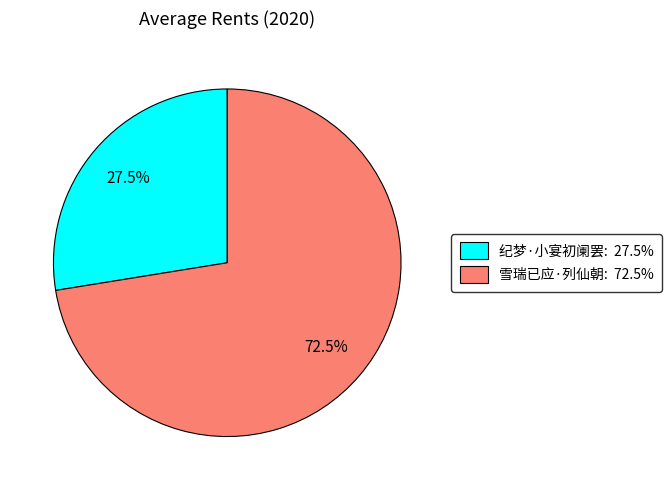

Does any single category account for the majority?

Yes